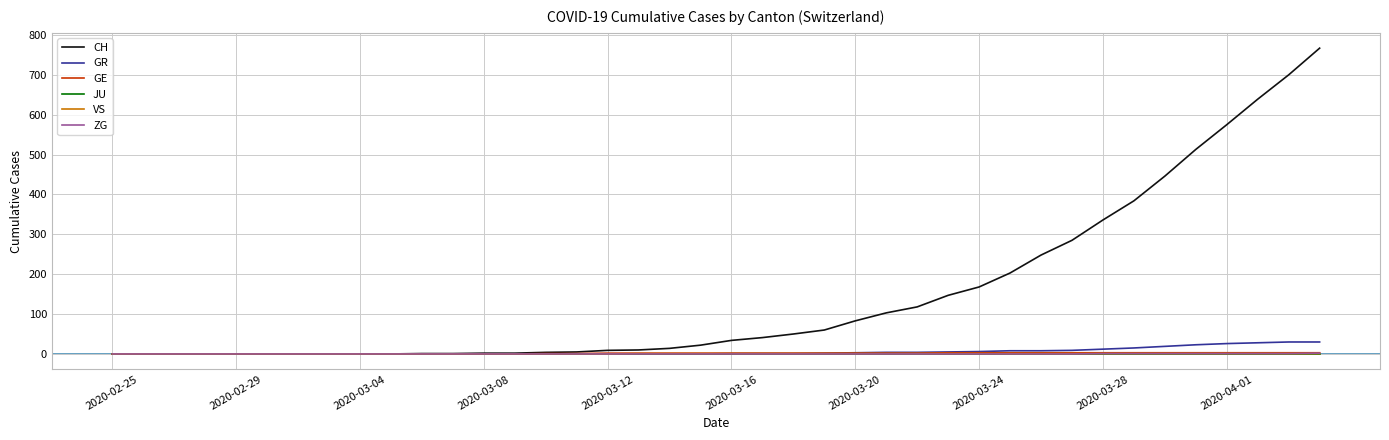

Count the number of categories in the chart.

40